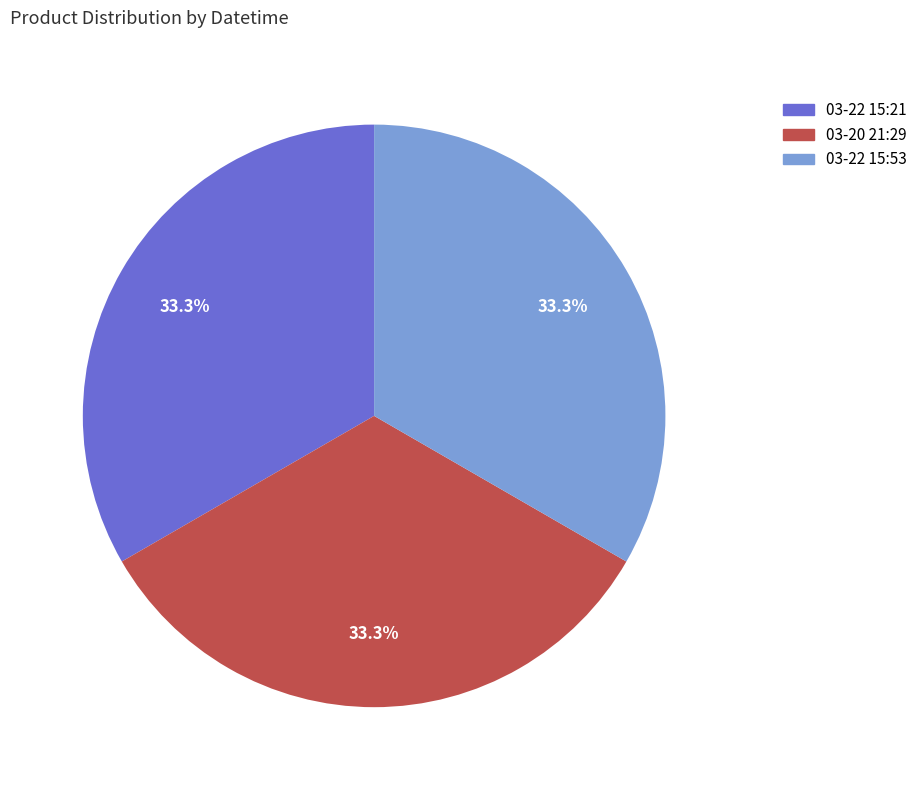

How many slices are in this pie chart?

3